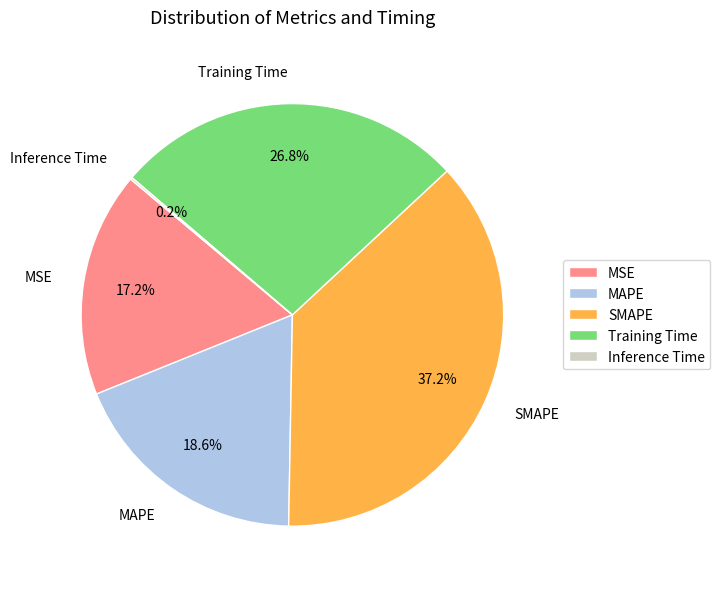

Which has a higher value, Training Time or SMAPE?

SMAPE